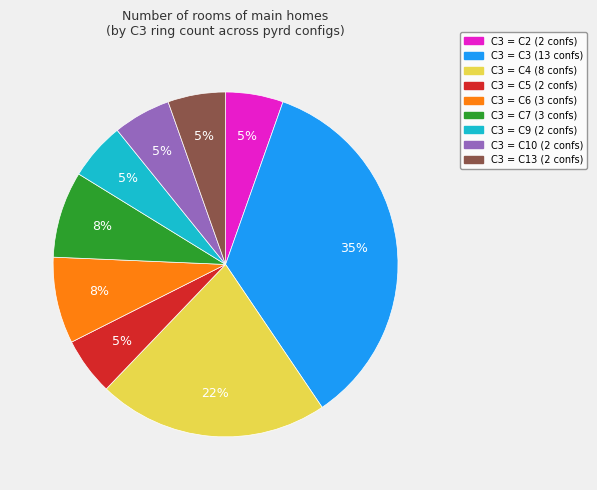

To the nearest percent, what is the average slice percentage?

11%